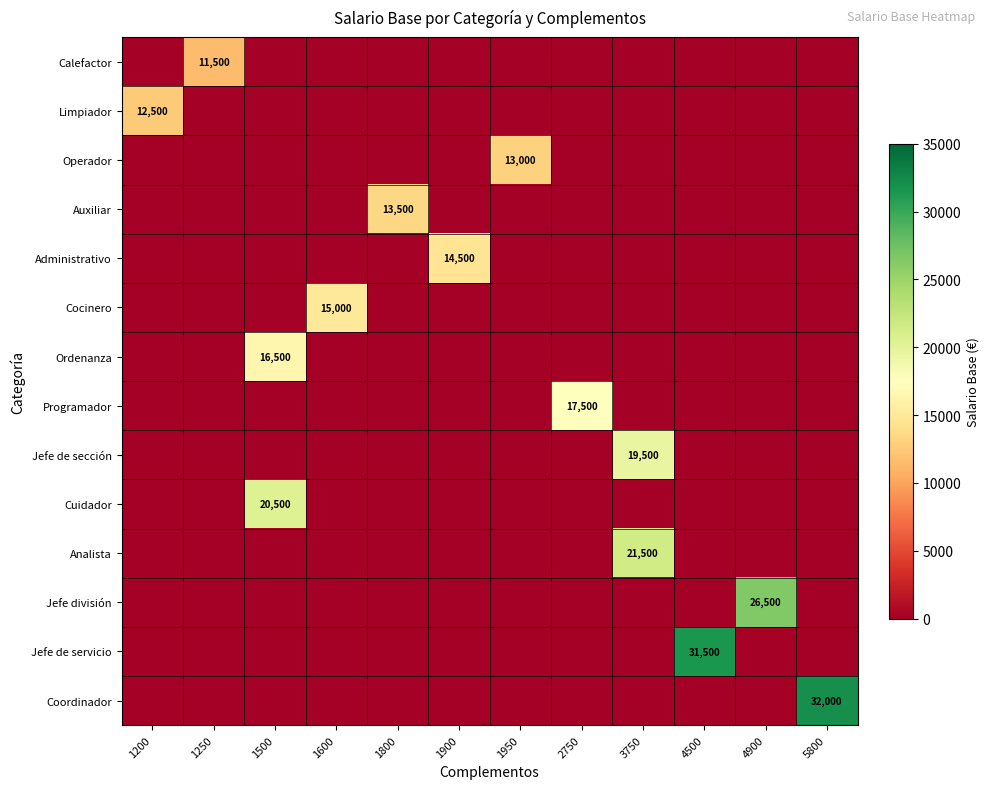

Is it true that Cocinero equals 15000 at 1600?

True